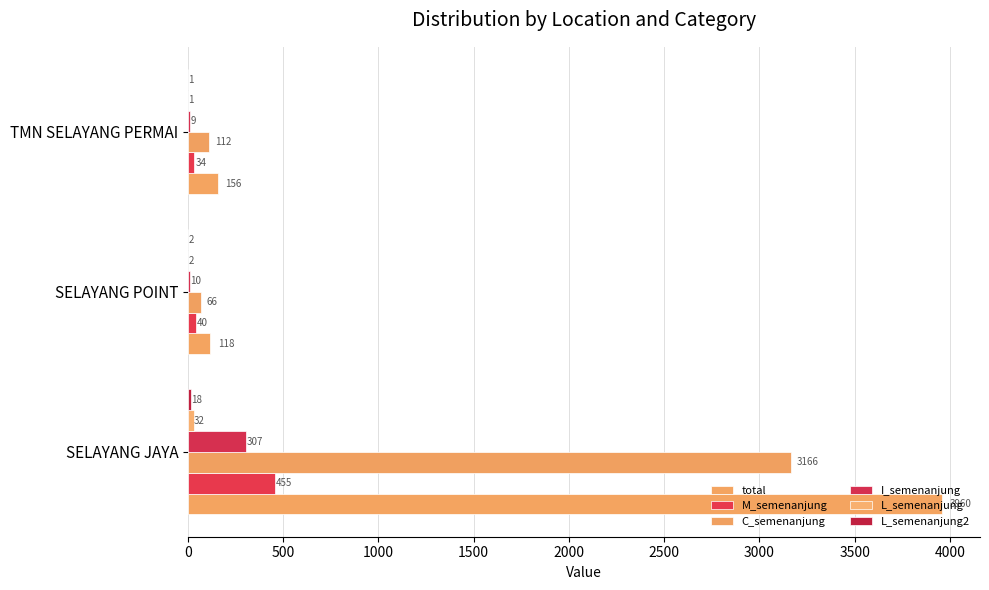

How many data points does each series have?

3